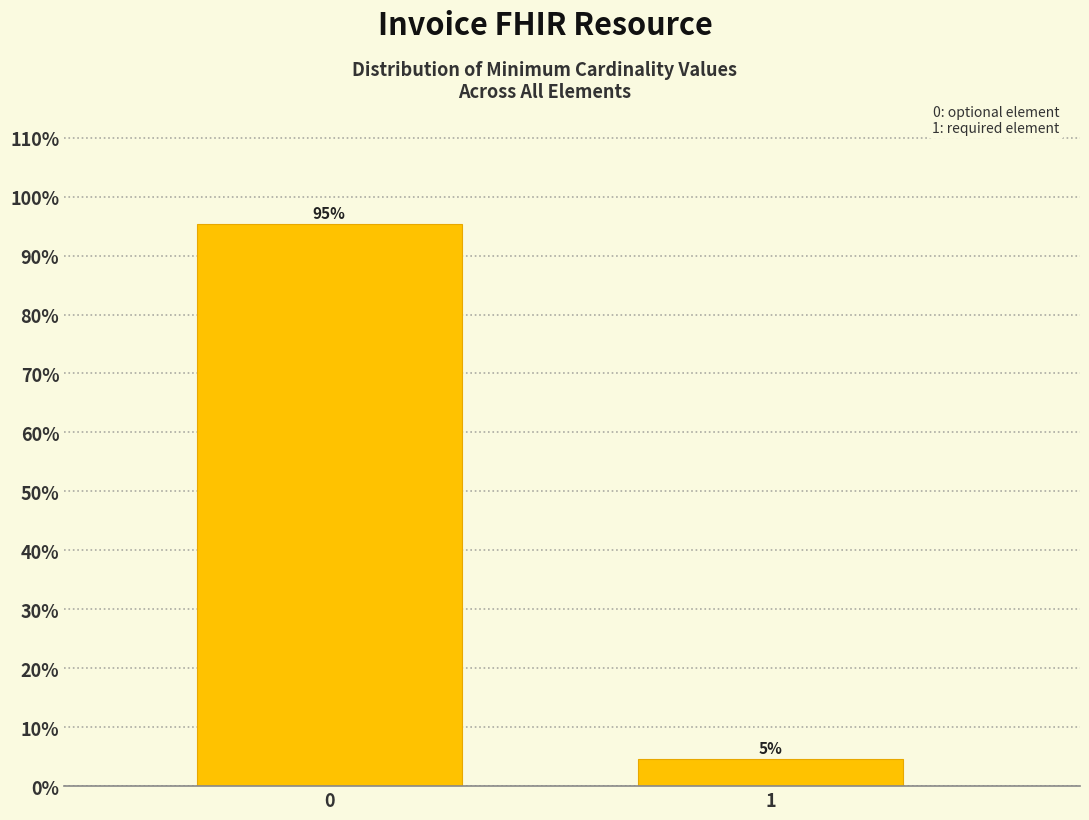

Rank the categories by value from highest to lowest.

0, 1